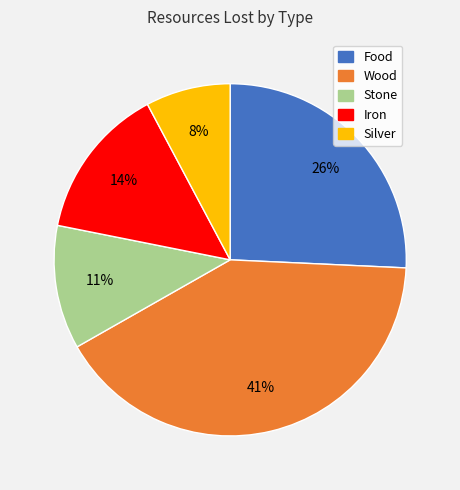

Which slice is the smallest?

Silver